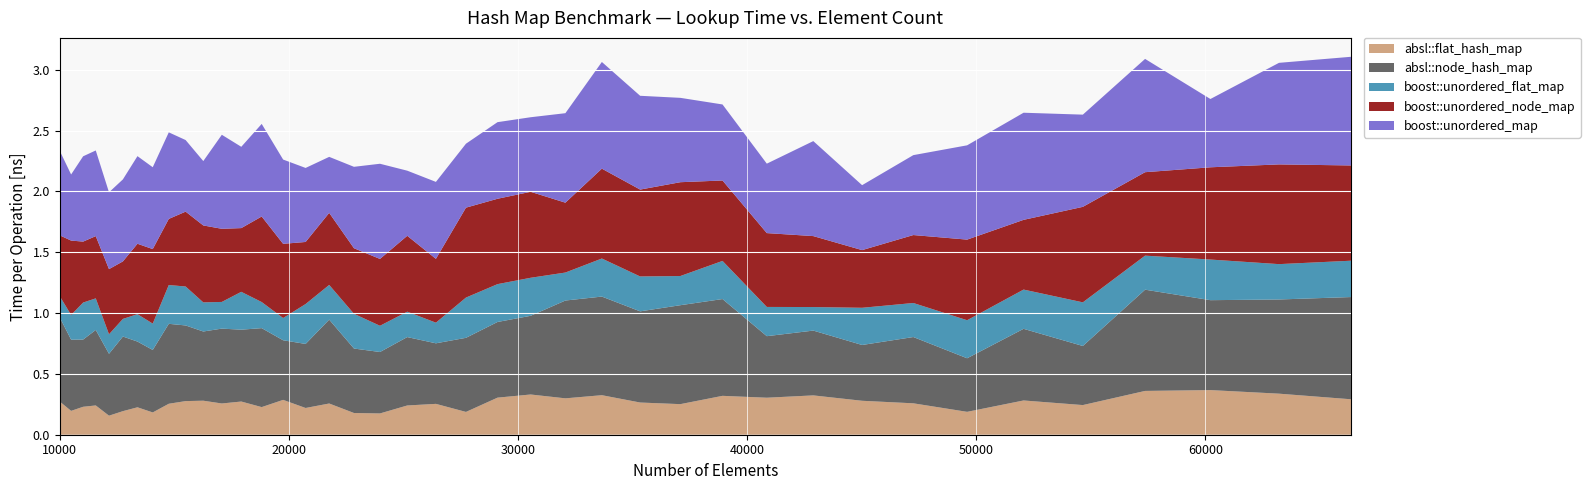

Reading right to left, what are all the values shown in this chart?

absl::flat_hash_map: 66358=0.3	63216=0.3	60223=0.4	57372=0.4	54656=0.2	52069=0.3	49605=0.2	47258=0.3	45022=0.3	42892=0.3	40863=0.3	38930=0.3	37089=0.3	35335=0.3	33664=0.3	32072=0.3	30555=0.3	29110=0.3	27733=0.2	26421=0.3	25171=0.2	23980=0.2	22845=0.2	21764=0.3	20734=0.2	19753=0.3	18818=0.2	17927=0.3	17078=0.3	16269=0.3	15498=0.3	14763=0.3	14063=0.2	13396=0.2	12760=0.2	12154=0.2	11576=0.2	11025=0.2	10500=0.2	10000=0.3
absl::node_hash_map: 66358=0.8	63216=0.8	60223=0.7	57372=0.8	54656=0.5	52069=0.6	49605=0.4	47258=0.5	45022=0.5	42892=0.5	40863=0.5	38930=0.8	37089=0.8	35335=0.7	33664=0.8	32072=0.8	30555=0.6	29110=0.6	27733=0.6	26421=0.5	25171=0.6	23980=0.5	22845=0.5	21764=0.7	20734=0.5	19753=0.5	18818=0.6	17927=0.6	17078=0.6	16269=0.6	15498=0.6	14763=0.7	14063=0.5	13396=0.5	12760=0.6	12154=0.5	11576=0.6	11025=0.6	10500=0.6	10000=0.7
boost::unordered_flat_map: 66358=0.3	63216=0.3	60223=0.3	57372=0.3	54656=0.4	52069=0.3	49605=0.3	47258=0.3	45022=0.3	42892=0.2	40863=0.2	38930=0.3	37089=0.2	35335=0.3	33664=0.3	32072=0.2	30555=0.3	29110=0.3	27733=0.3	26421=0.2	25171=0.2	23980=0.2	22845=0.3	21764=0.3	20734=0.3	19753=0.2	18818=0.2	17927=0.3	17078=0.2	16269=0.2	15498=0.3	14763=0.3	14063=0.2	13396=0.2	12760=0.1	12154=0.2	11576=0.3	11025=0.3	10500=0.2	10000=0.2
boost::unordered_node_map: 66358=0.8	63216=0.8	60223=0.8	57372=0.7	54656=0.8	52069=0.6	49605=0.7	47258=0.6	45022=0.5	42892=0.6	40863=0.6	38930=0.7	37089=0.8	35335=0.7	33664=0.7	32072=0.6	30555=0.7	29110=0.7	27733=0.7	26421=0.5	25171=0.6	23980=0.5	22845=0.5	21764=0.6	20734=0.5	19753=0.6	18818=0.7	17927=0.5	17078=0.6	16269=0.6	15498=0.6	14763=0.5	14063=0.6	13396=0.6	12760=0.5	12154=0.5	11576=0.5	11025=0.5	10500=0.6	10000=0.5
boost::unordered_map: 66358=0.9	63216=0.8	60223=0.6	57372=0.9	54656=0.8	52069=0.9	49605=0.8	47258=0.7	45022=0.5	42892=0.8	40863=0.6	38930=0.6	37089=0.7	35335=0.8	33664=0.9	32072=0.7	30555=0.6	29110=0.6	27733=0.5	26421=0.6	25171=0.5	23980=0.8	22845=0.7	21764=0.5	20734=0.6	19753=0.7	18818=0.8	17927=0.7	17078=0.8	16269=0.5	15498=0.6	14763=0.7	14063=0.7	13396=0.7	12760=0.7	12154=0.6	11576=0.7	11025=0.7	10500=0.5	10000=0.7